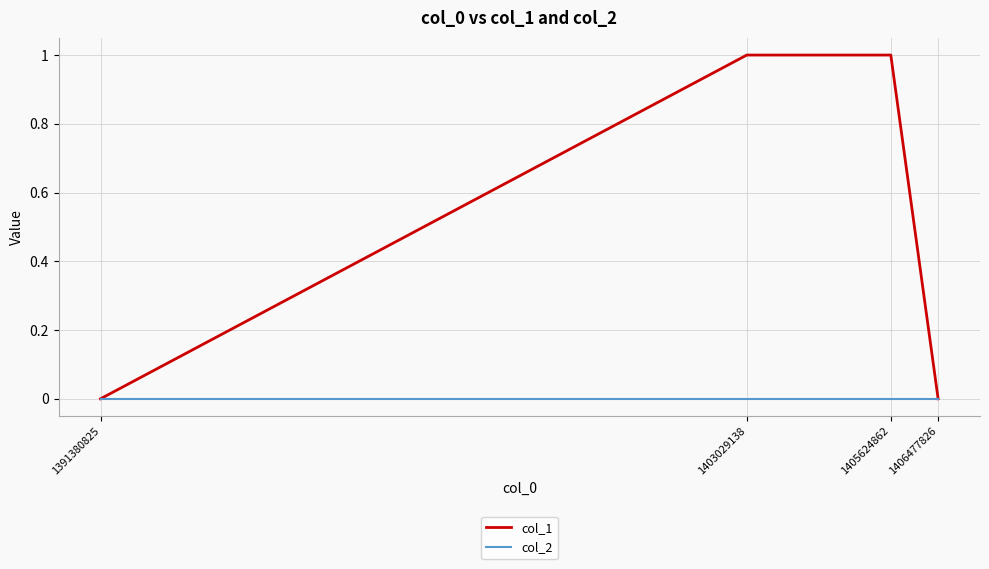

Which series has the largest total across all categories?

col_1